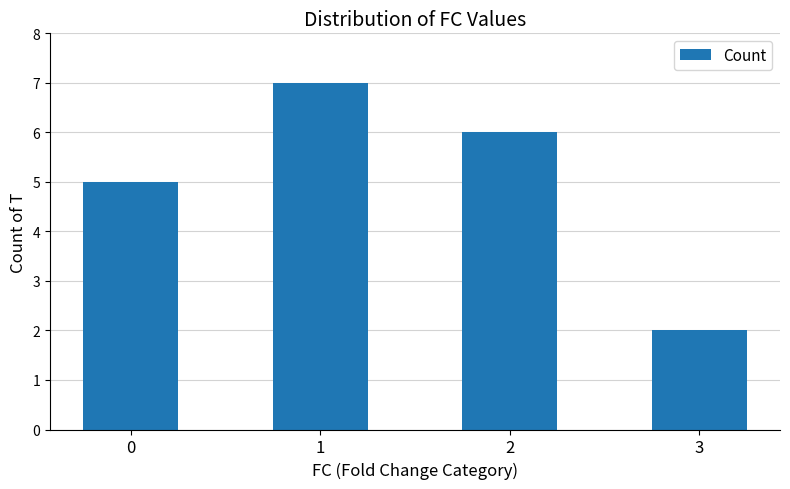

How many bars are there in total?

4